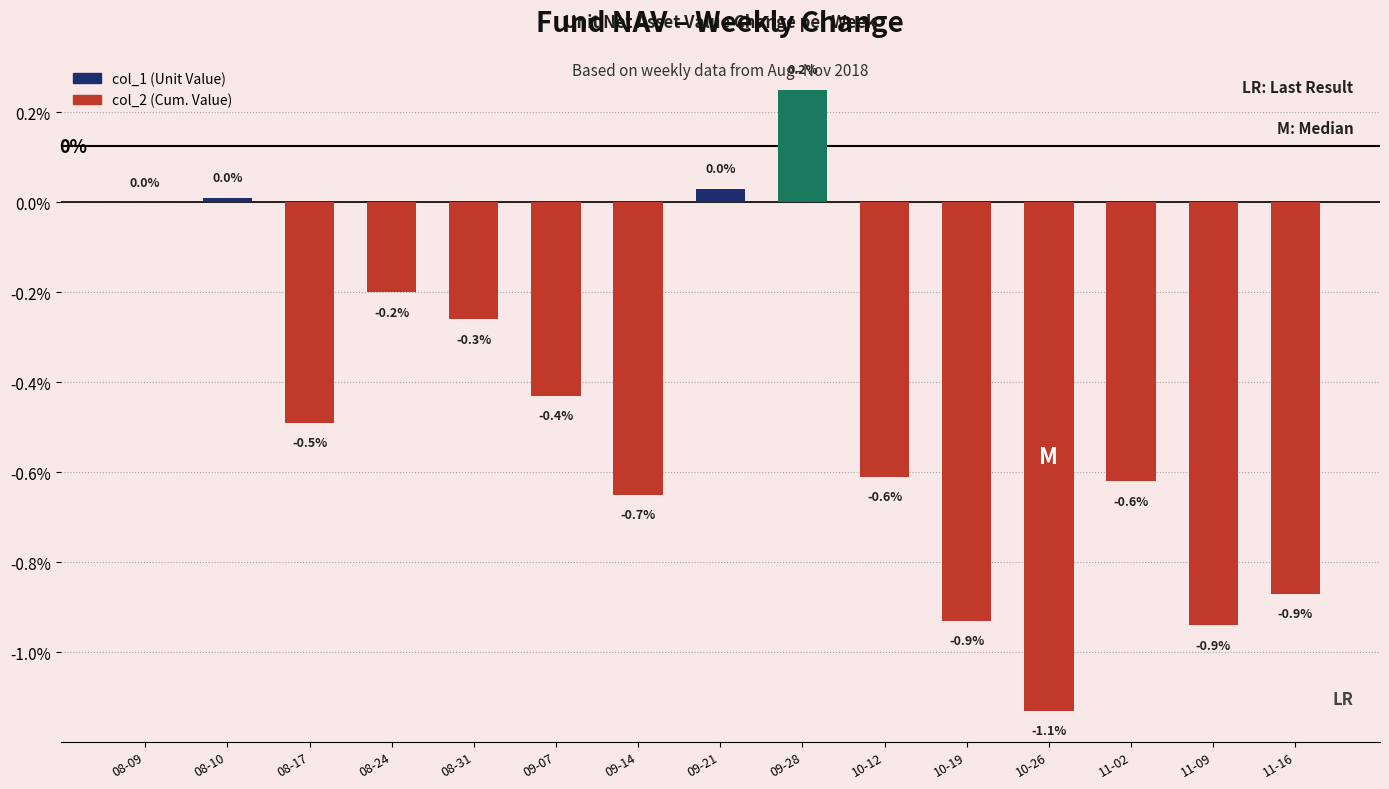

List the labels in order of value, smallest first.

10-26, 11-09, 10-19, 11-16, 09-14, 11-02, 10-12, 08-17, 09-07, 08-31, 08-24, 08-09, 08-10, 09-21, 09-28